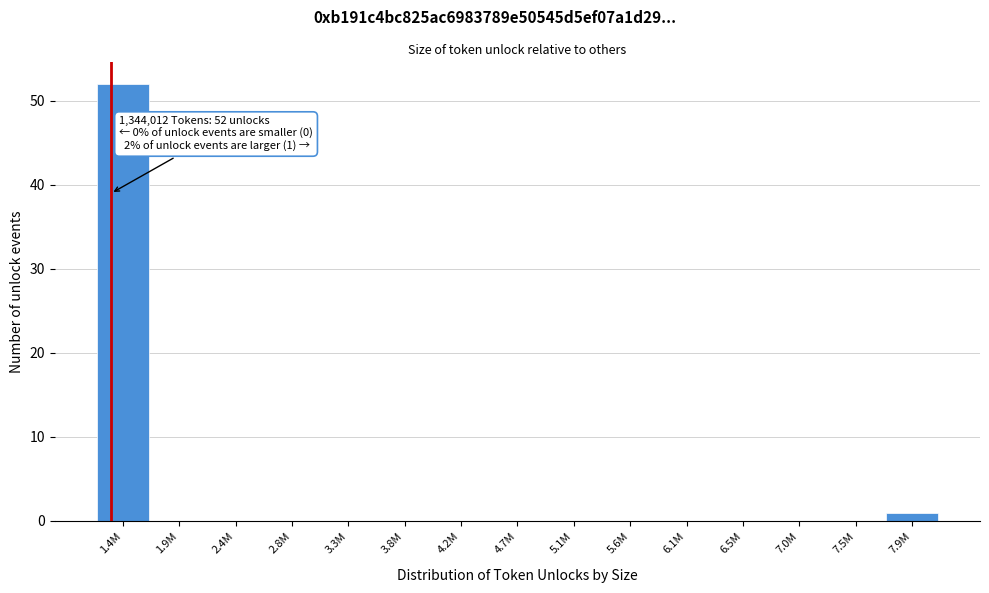

Reading left to right, transcribe all the data shown in this chart.

1.4M=52	1.9M=0	2.4M=0	2.8M=0	3.3M=0	3.8M=0	4.2M=0	4.7M=0	5.1M=0	5.6M=0	6.1M=0	6.5M=0	7.0M=0	7.5M=0	7.9M=1